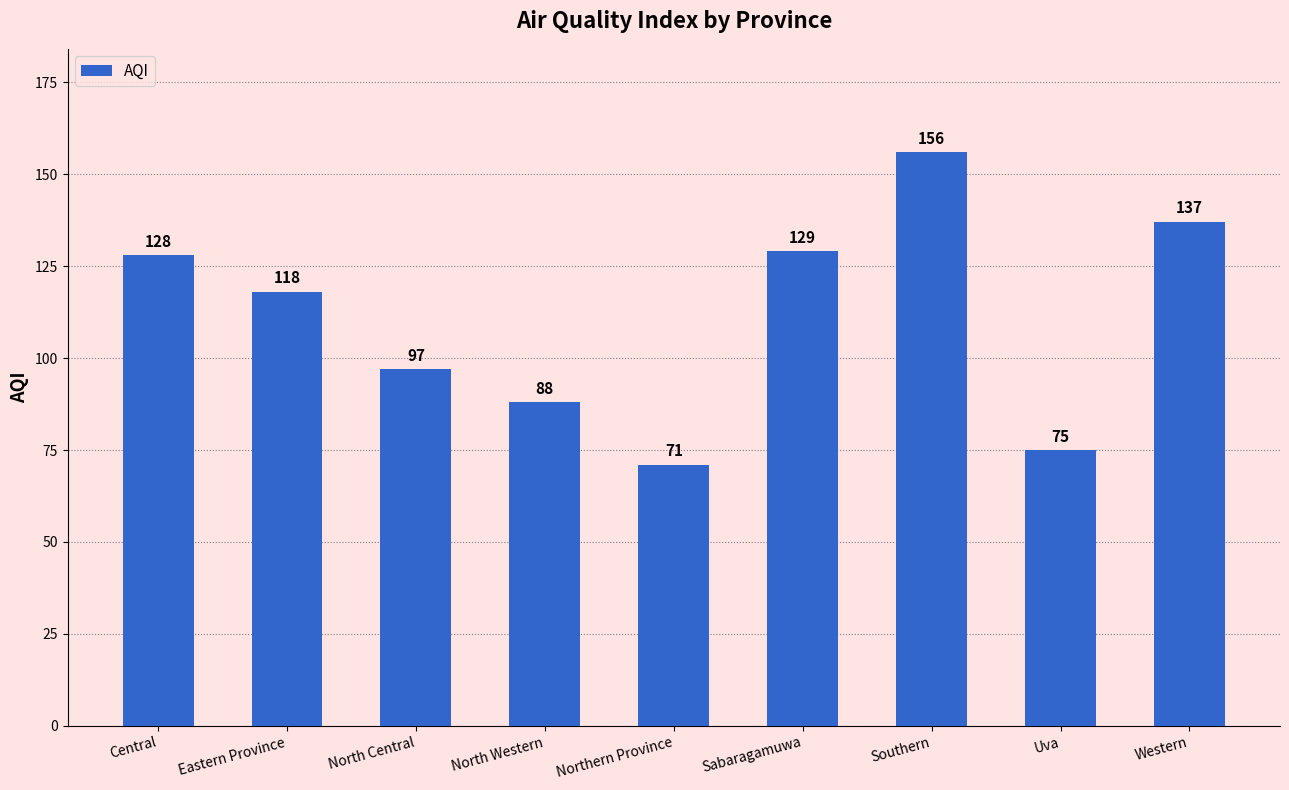

Reading left to right, transcribe all the data shown in this chart.

128	118	97	88	71	129	156	75	137